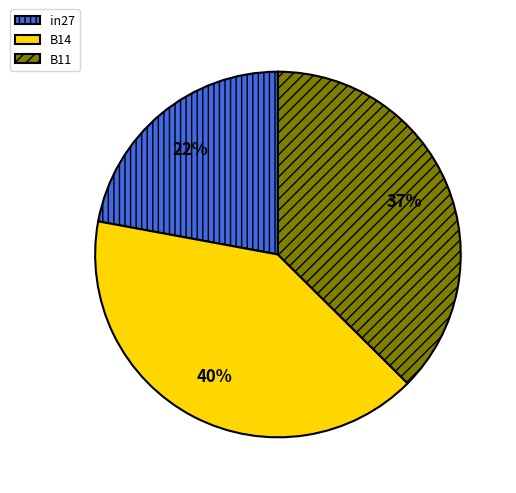

Between B11 and B14, which is larger?

B14